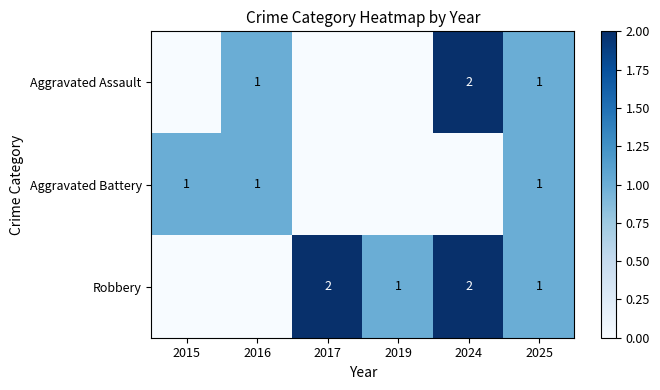

The Aggravated Assault series shows 1 at 2025. True or false?

True